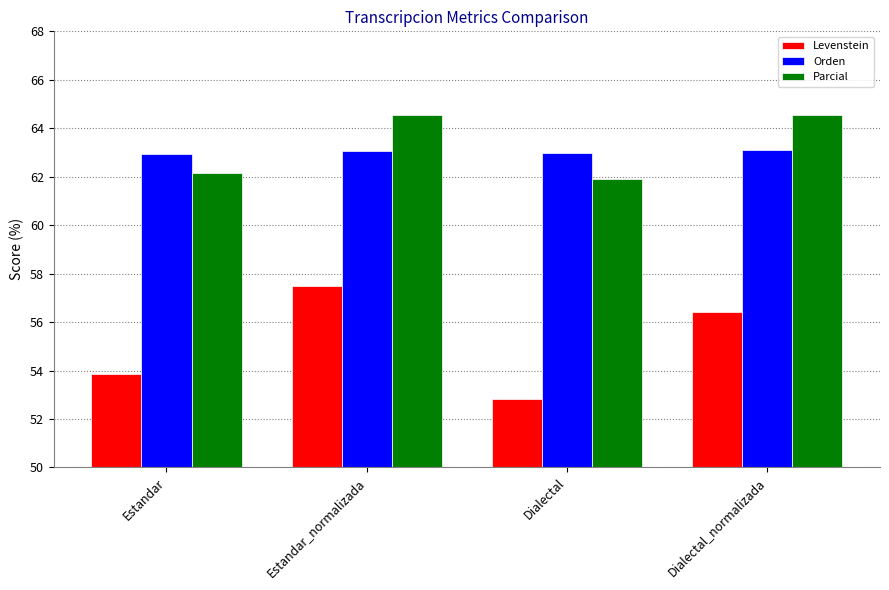

At which label is Levenstein closest to 55?

Estandar